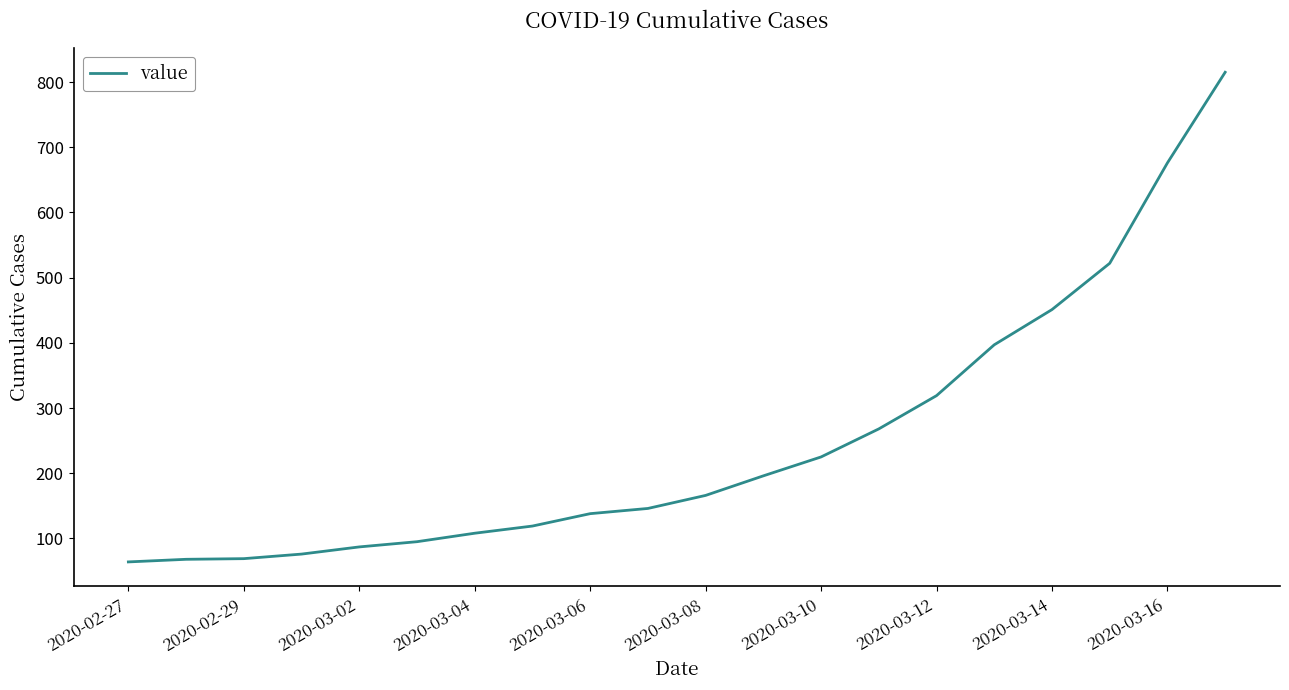

What is the minimum value shown in the chart?

64